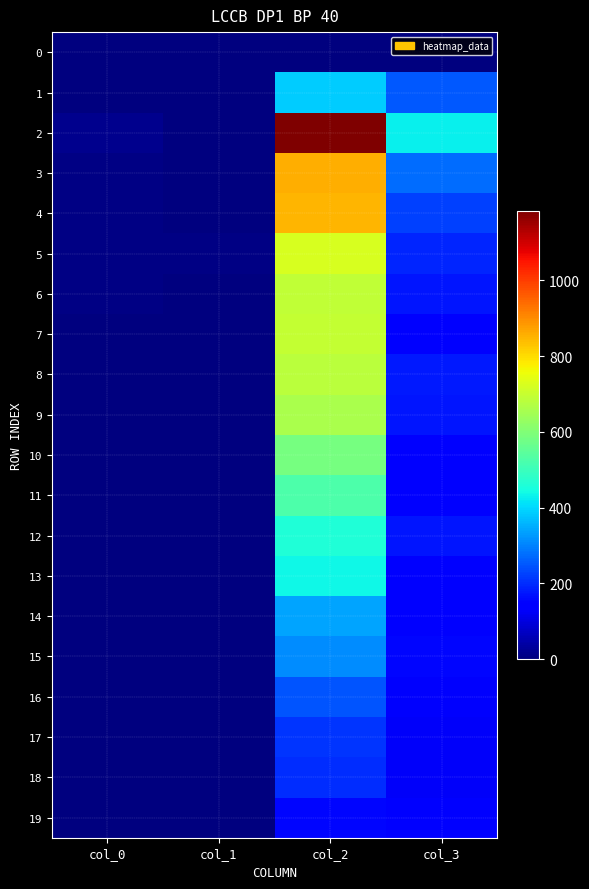

Count the number of data series in this chart.

20